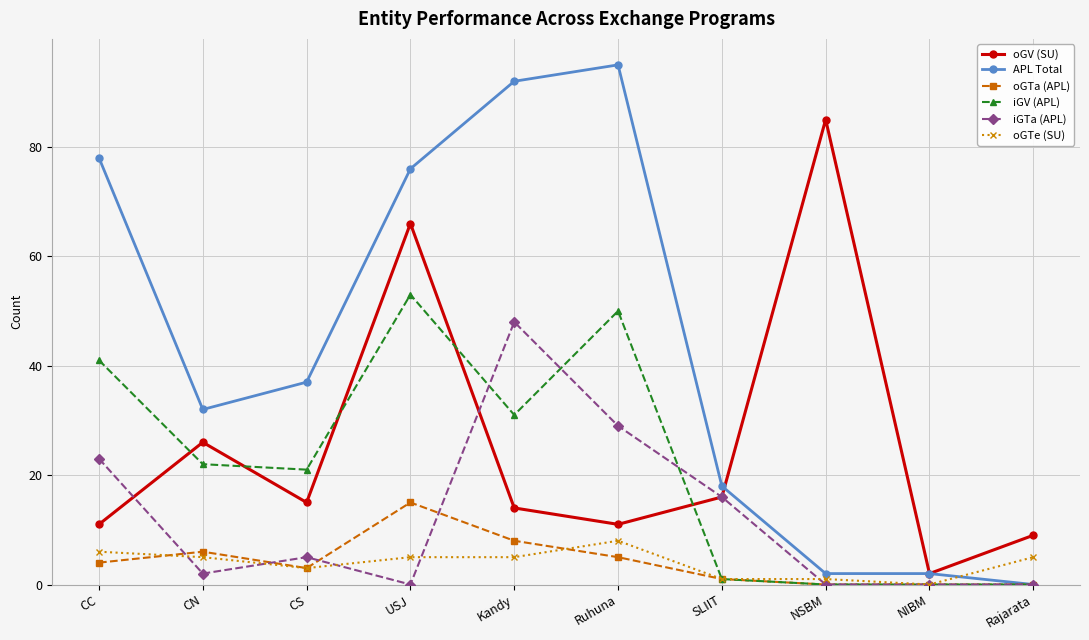

Is the value of oGTa (APL) at Kandy greater than the value of oGTe (SU) at Kandy?

Yes